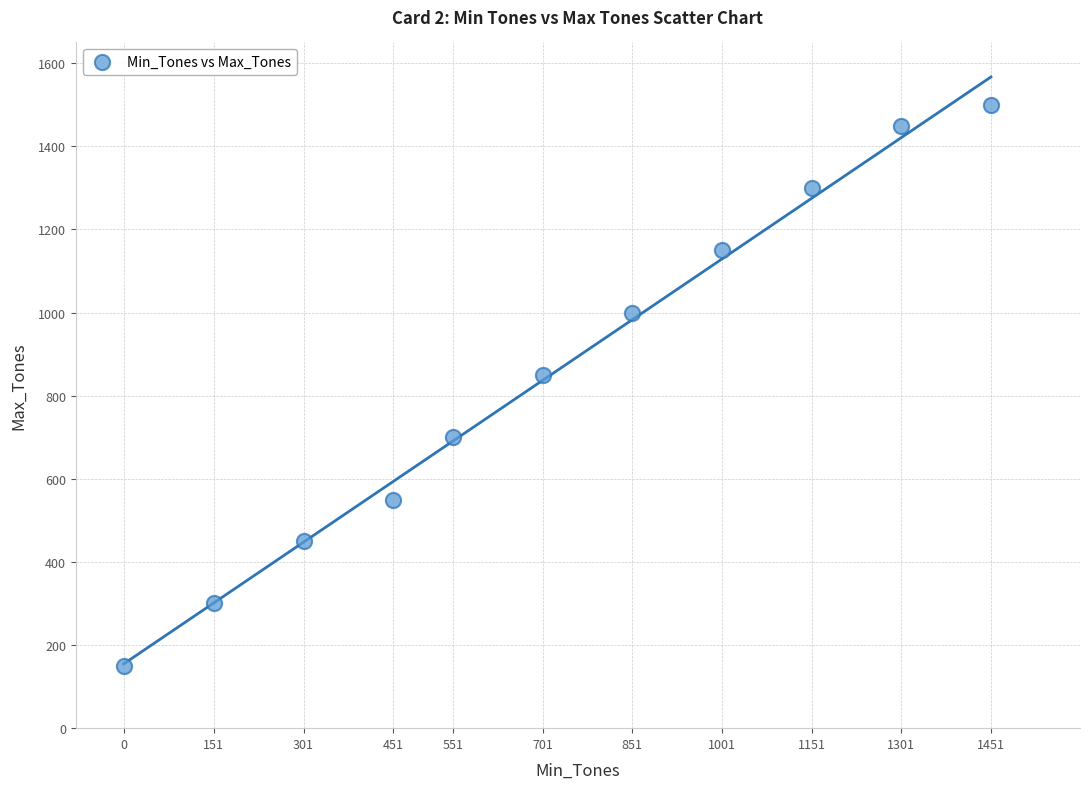

What is the range of X values (max minus min)?

1451